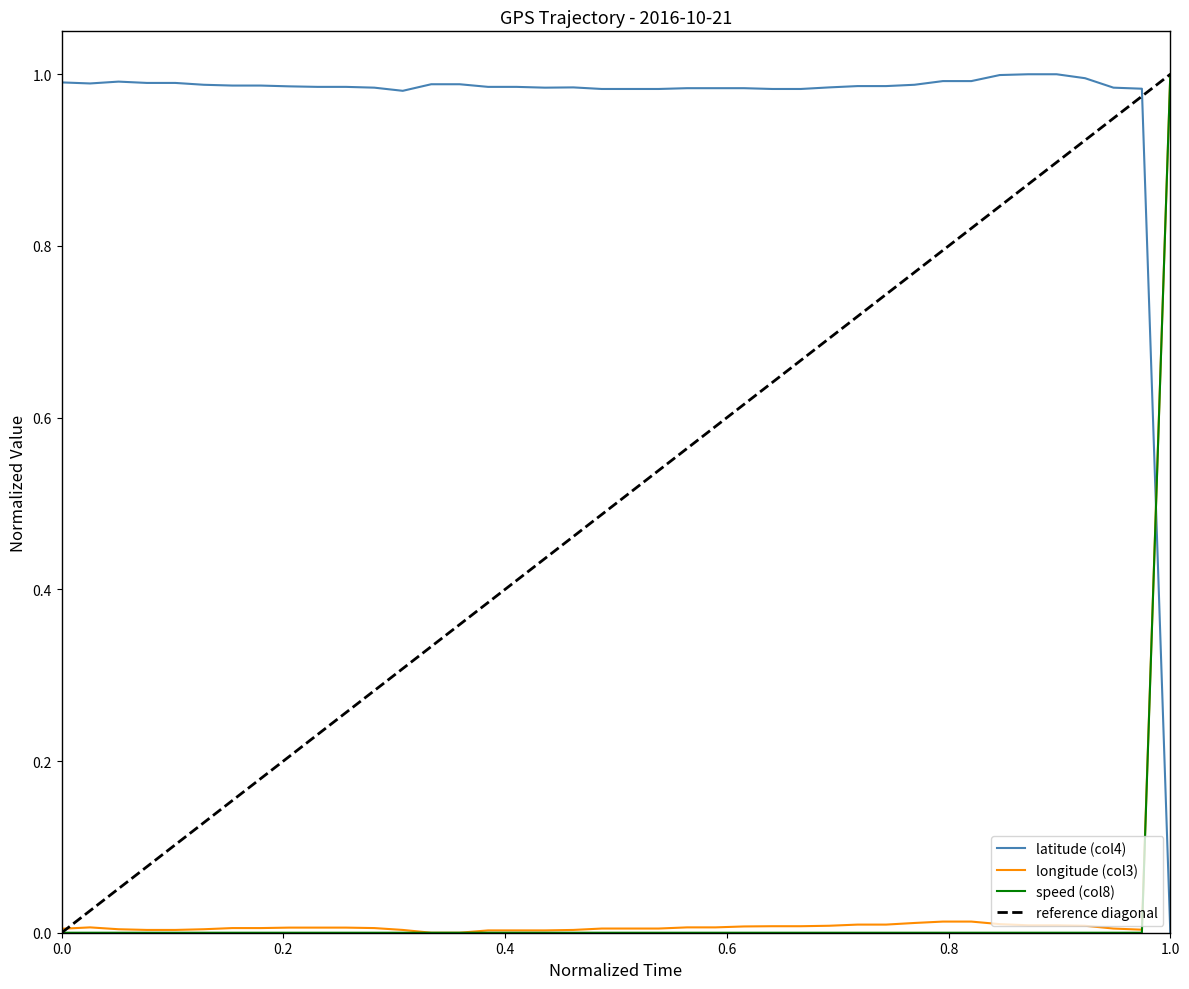

How many values in the latitude (col4) series exceed 0?

39